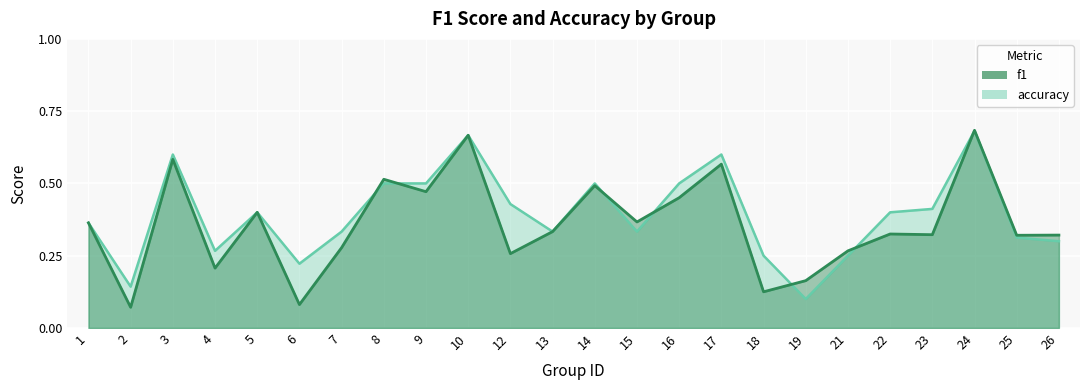

Between which two adjacent categories do accuracy and f1 first intersect?

7 and 8